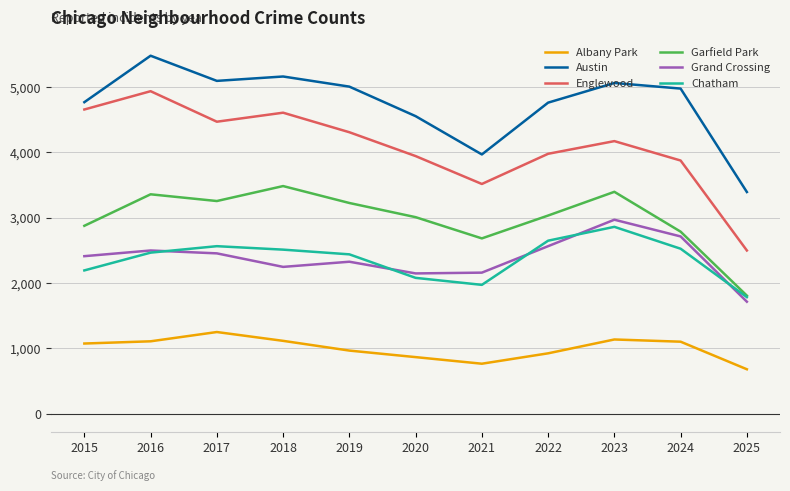

Which category has the lowest value in the Austin series?

2025